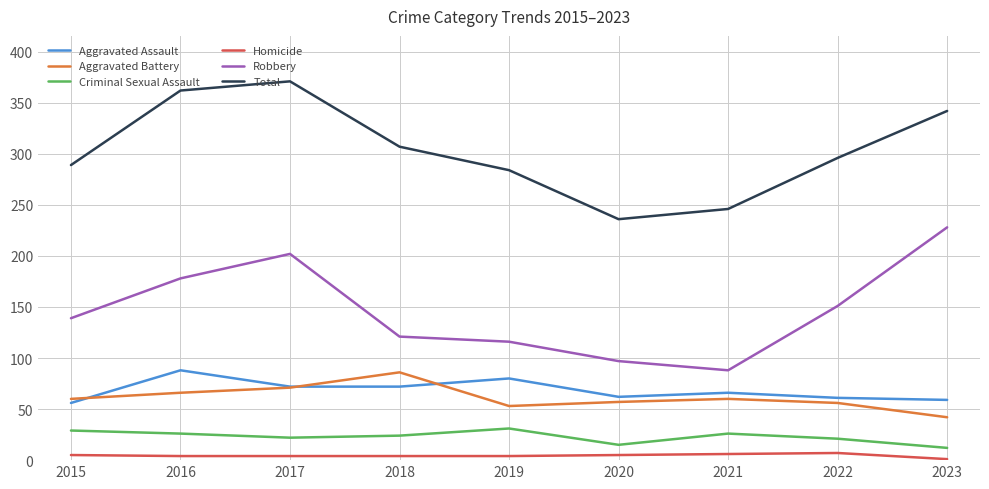

At which label is Robbery closest to 158?

2022